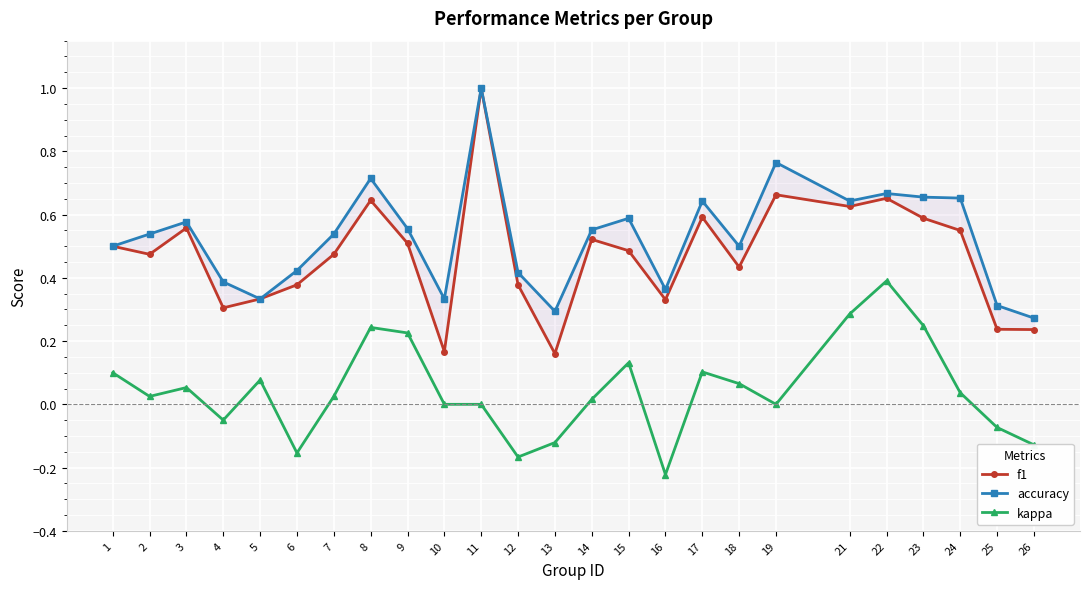

Reading right to left, extract all data points from this chart.

f1: 0.2	0.2	0.5	0.6	0.7	0.6	0.7	0.4	0.6	0.3	0.5	0.5	0.2	0.4	1.0	0.2	0.5	0.6	0.5	0.4	0.3	0.3	0.6	0.5	0.5
accuracy: 0.3	0.3	0.7	0.7	0.7	0.6	0.8	0.5	0.6	0.4	0.6	0.6	0.3	0.4	1.0	0.3	0.6	0.7	0.5	0.4	0.3	0.4	0.6	0.5	0.5
kappa: -0.1	-0.1	0.0	0.2	0.4	0.3	0.0	0.1	0.1	-0.2	0.1	0.0	-0.1	-0.2	0.0	0.0	0.2	0.2	0.0	-0.2	0.1	-0.0	0.1	0.0	0.1